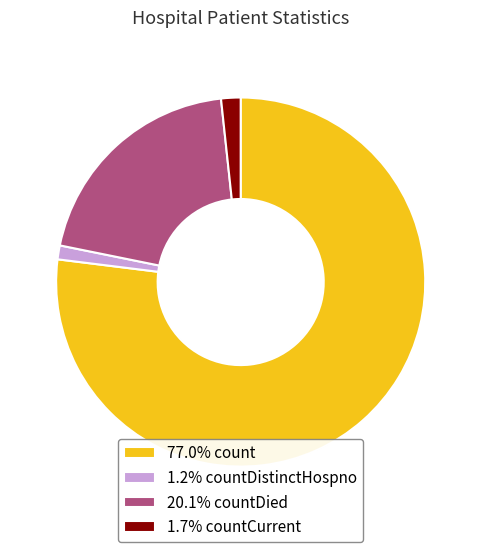

Does 1.7% countCurrent represent more than half of the total?

No